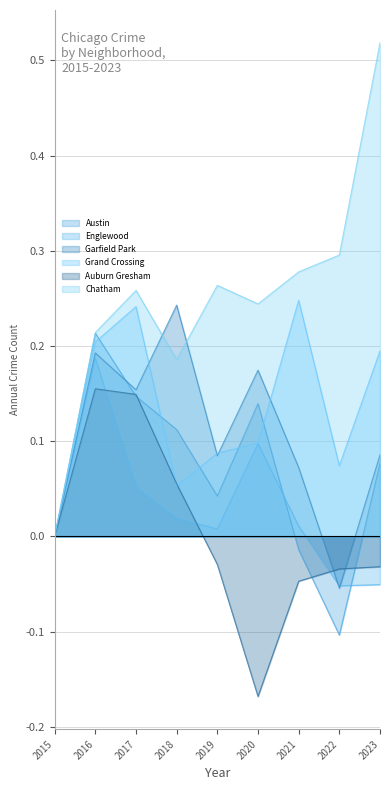

What value does the Grand Crossing series have at 2020?

0.1